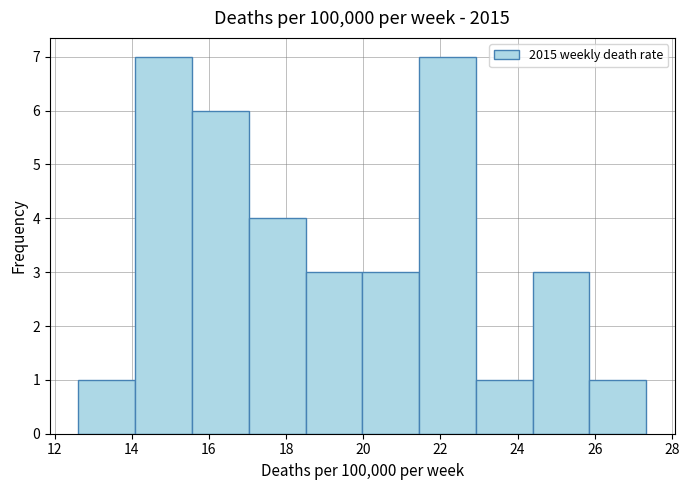

What is the height of the bar covering 15.6 to 17.0 on the x-axis? Neither the bar edges nor the heights are printed on the chart, so give them approximately, as read against the axes.

6